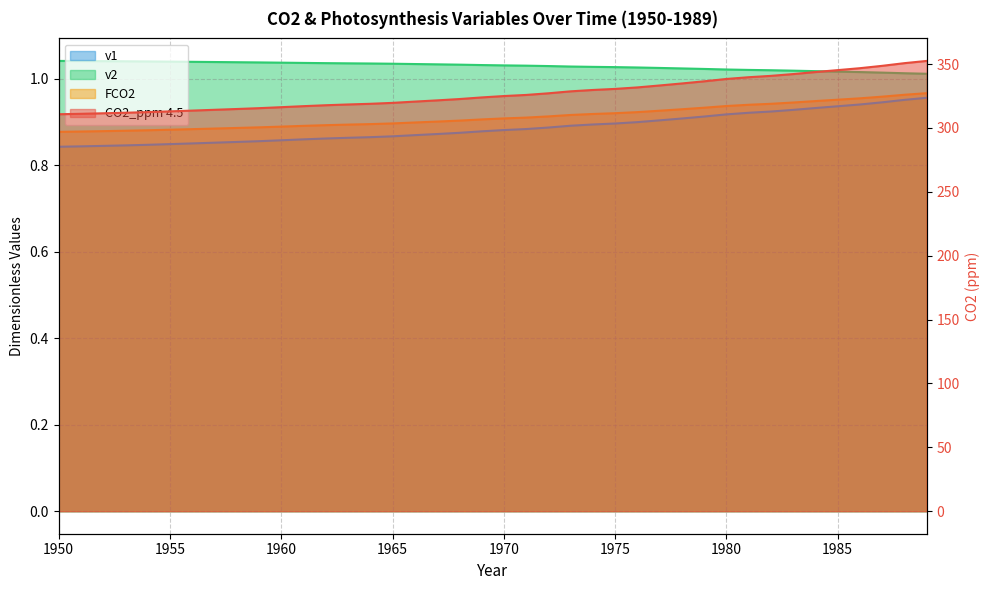

The value of FCO2 at 1981 is 1.6. True or false?

False